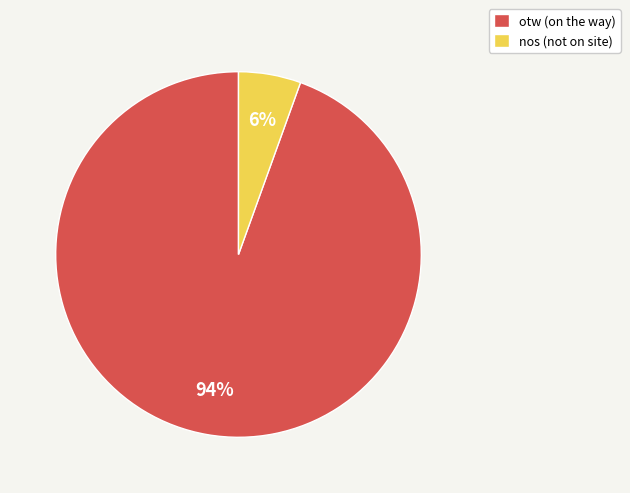

Rank the categories by value from highest to lowest.

otw, nos